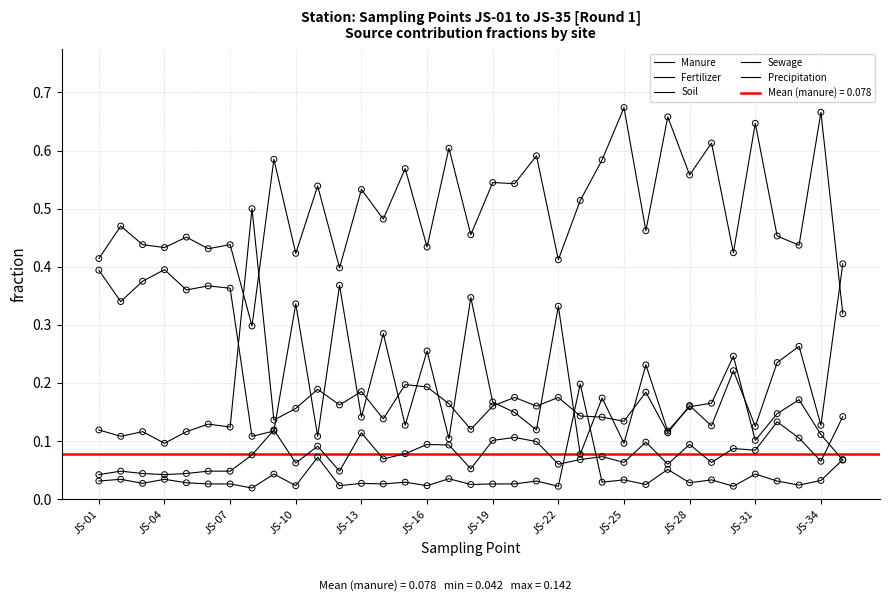

What is the total value across all series at JS-22?

1.0